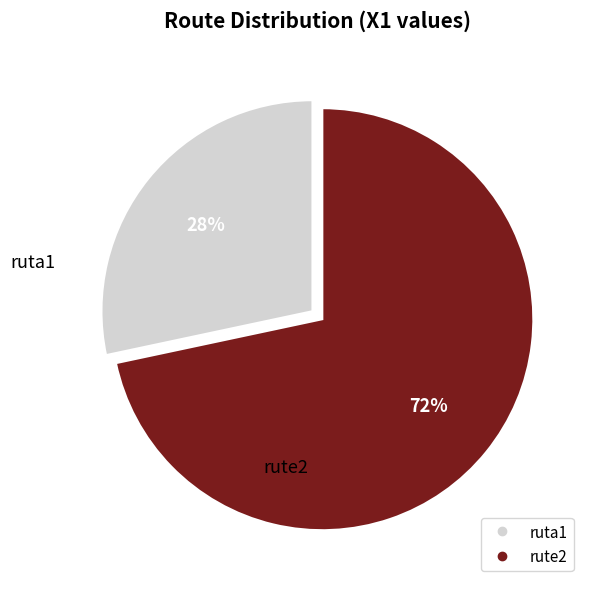

True or false: rute2 accounts for 81% of the total.

False